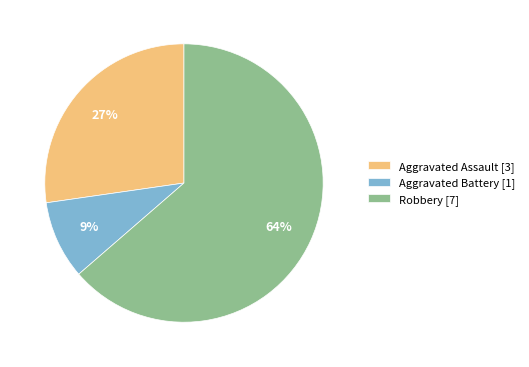

Between Aggravated Assault and Aggravated Battery, which is larger?

Aggravated Assault